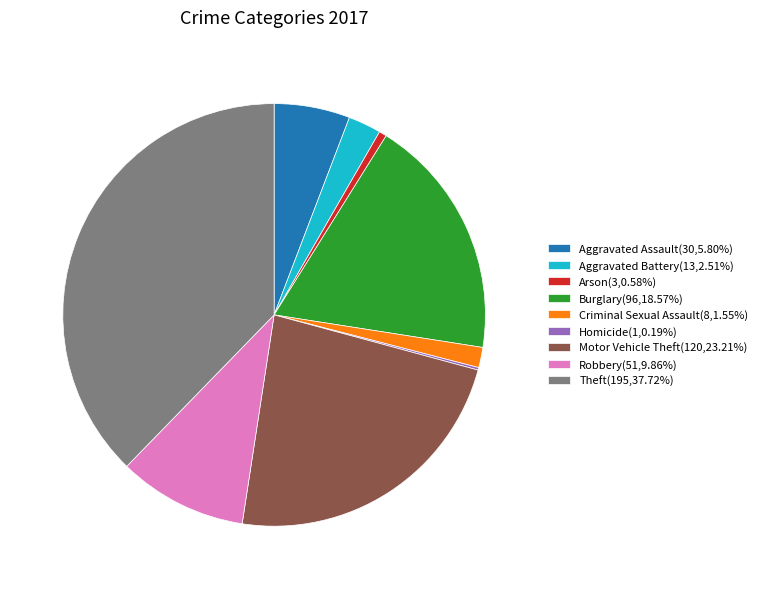

Is it true that Aggravated Battery is 3% of the pie?

True